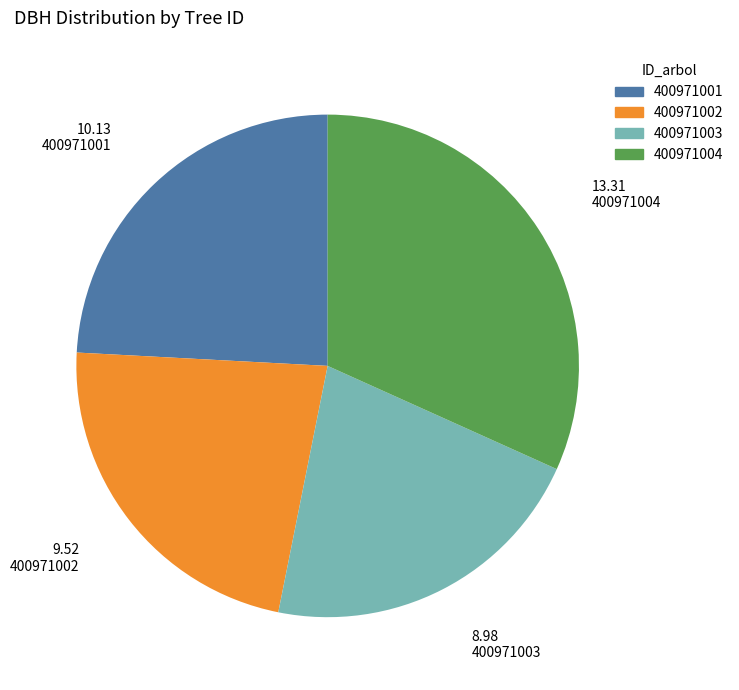

Approximately how many times larger is the value at 400971004 compared to 400971001?

1.3